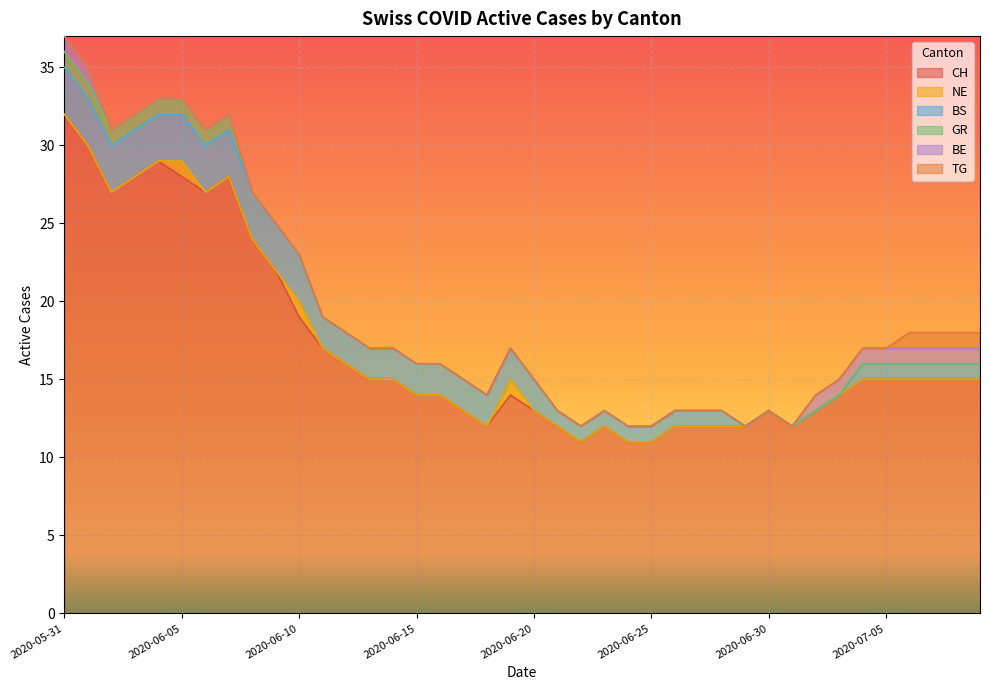

True or false: BE and NE intersect in this chart.

False